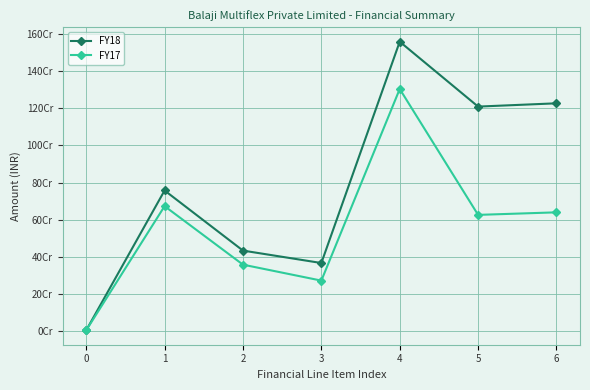

True or false: FY18 and FY17 intersect in this chart.

False